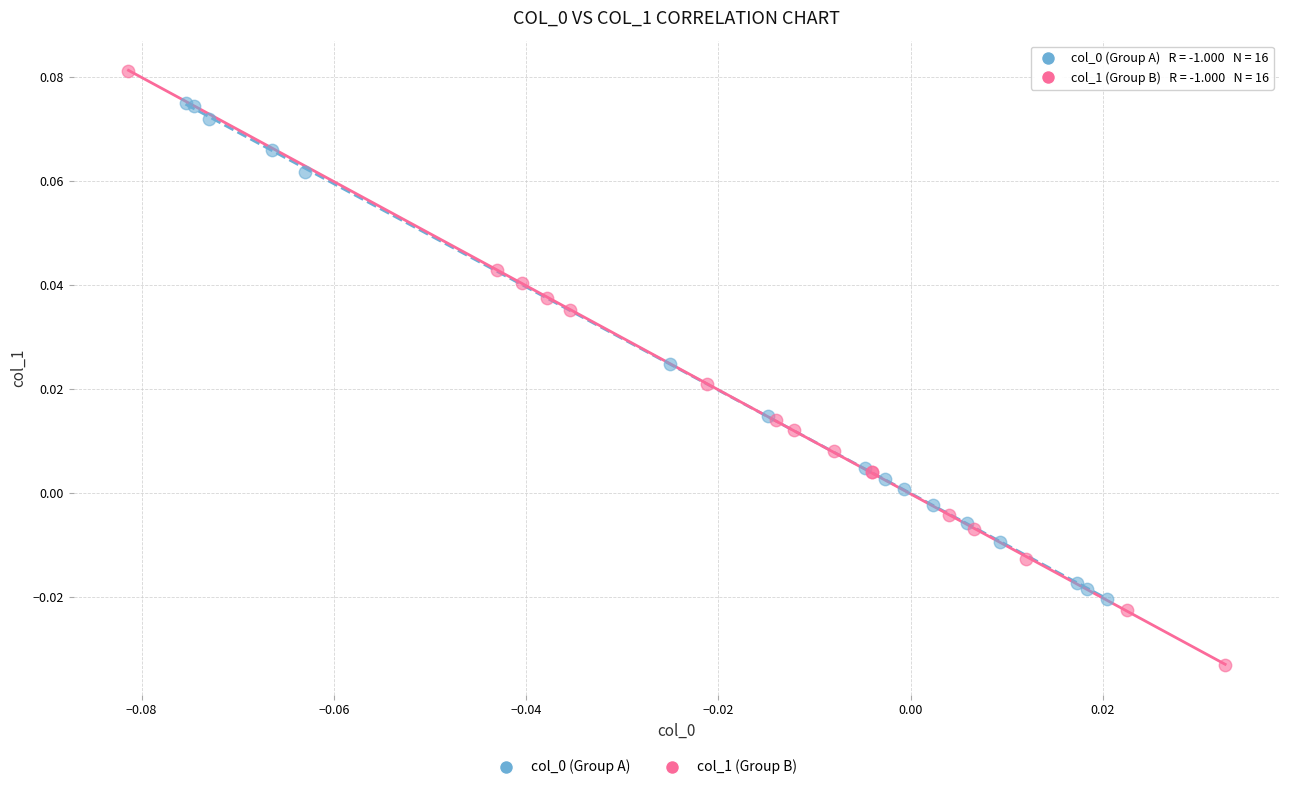

Which series contains the highest Y value?

col_1 (Group B)